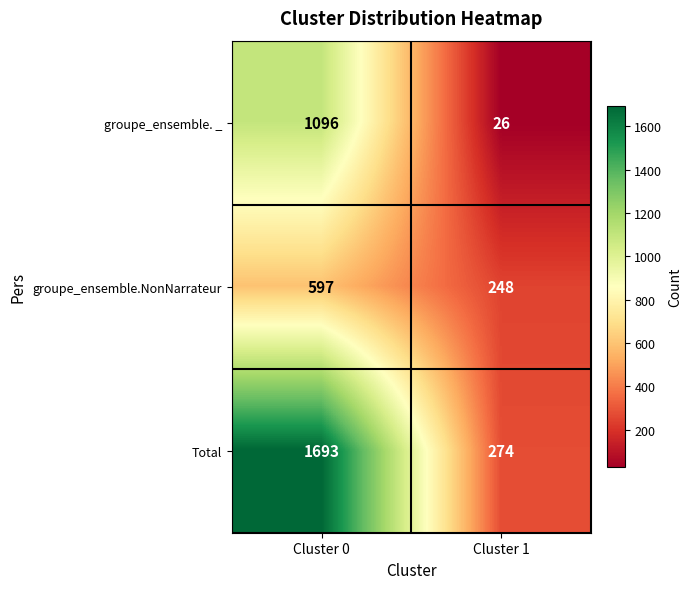

What is the sum of all groupe_ensemble. _ values?

1122